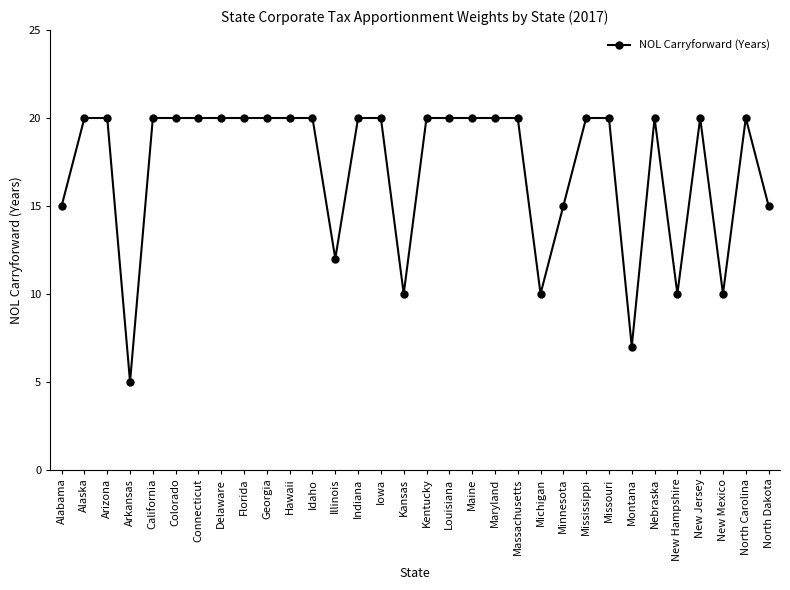

Reading left to right, transcribe all the data shown in this chart.

Alabama=15	Alaska=20	Arizona=20	Arkansas=5	California=20	Colorado=20	Connecticut=20	Delaware=20	Florida=20	Georgia=20	Hawaii=20	Idaho=20	Illinois=12	Indiana=20	Iowa=20	Kansas=10	Kentucky=20	Louisiana=20	Maine=20	Maryland=20	Massachusetts=20	Michigan=10	Minnesota=15	Mississippi=20	Missouri=20	Montana=7	Nebraska=20	New Hampshire=10	New Jersey=20	New Mexico=10	North Carolina=20	North Dakota=15